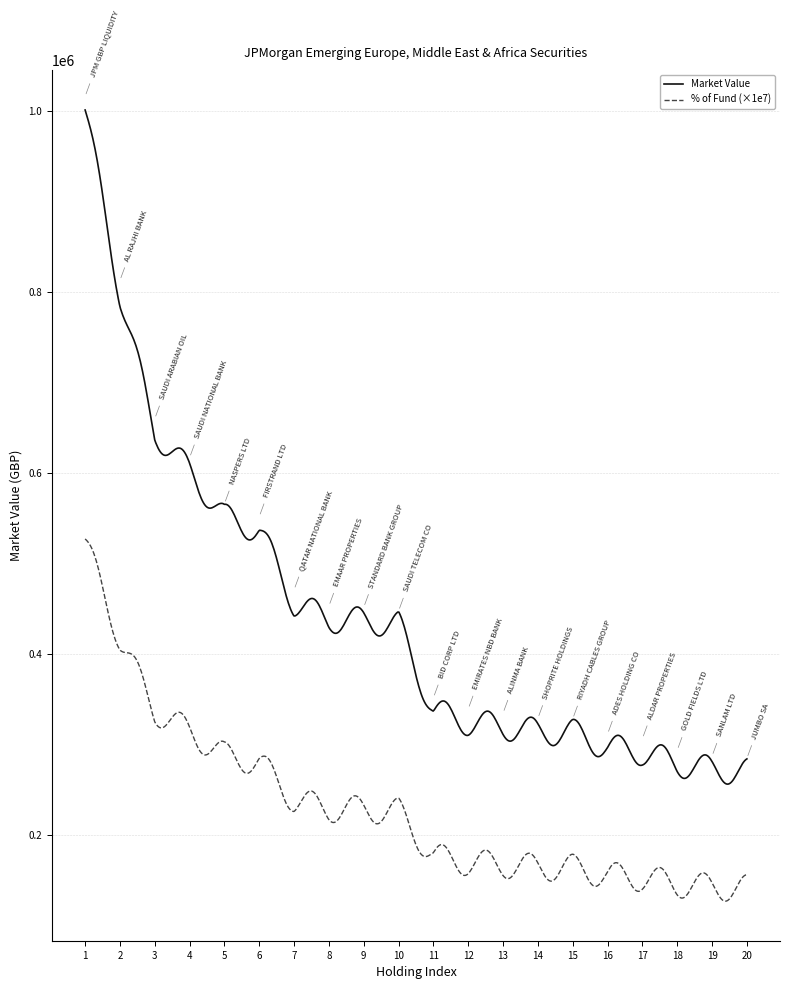

What is the maximum value shown in the chart?

1000786.6